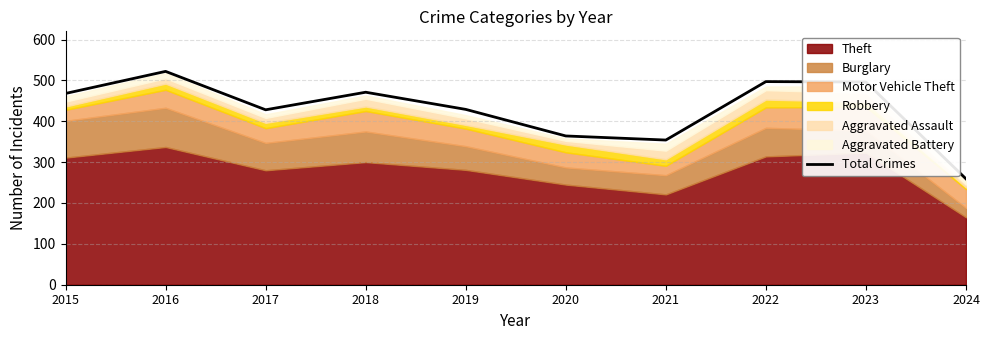

List the labels in order of value, smallest first.

2024, 2021, 2020, 2017, 2019, 2015, 2018, 2023, 2022, 2016